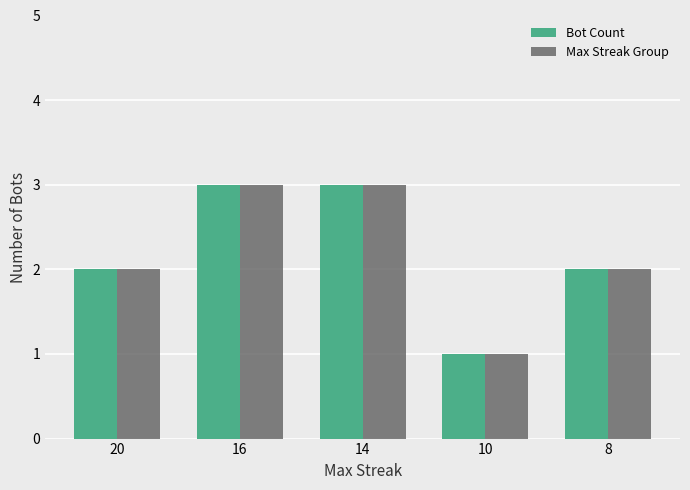

At which label does Max Streak Group reach its minimum?

10